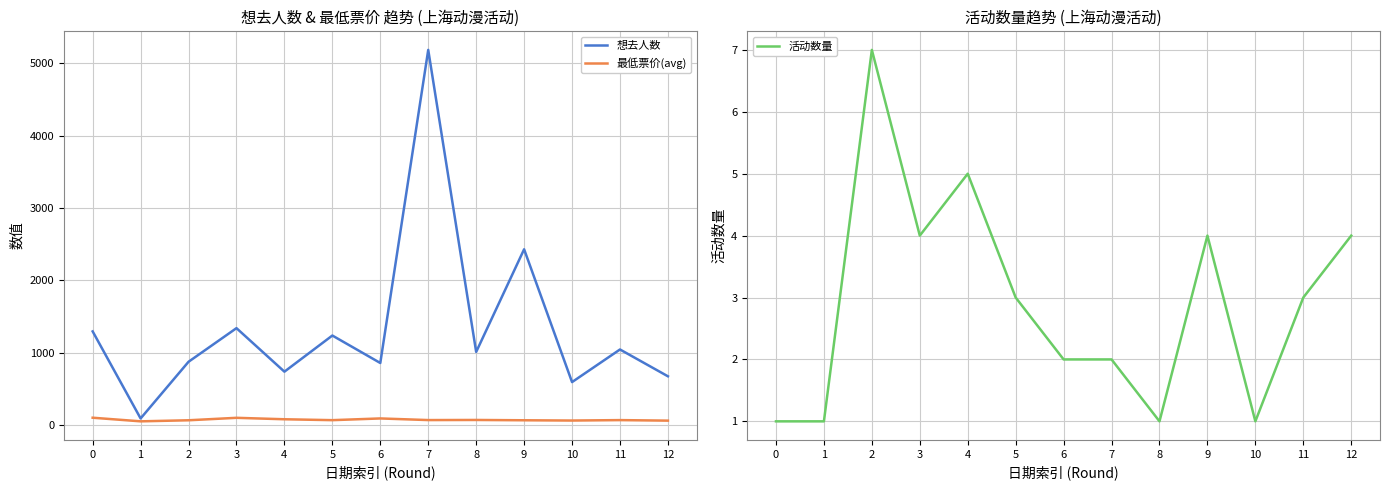

True or false: 最低票价(avg) and 活动数量 intersect in this chart.

False